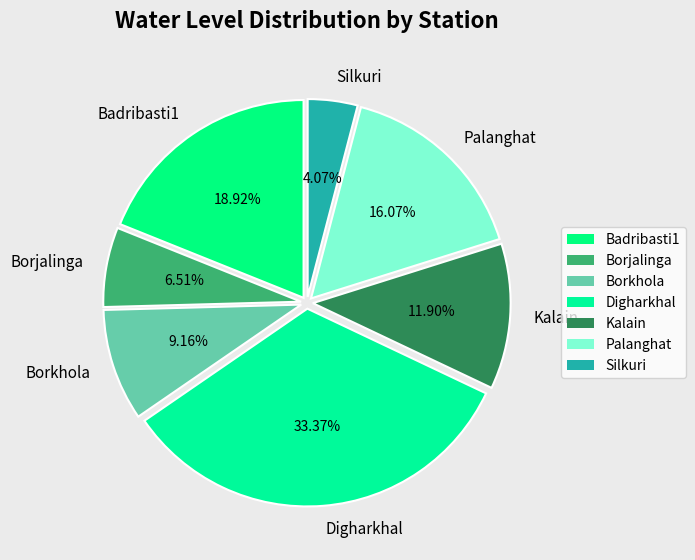

What percentage do Borjalinga and Digharkhal together represent?

39.9%